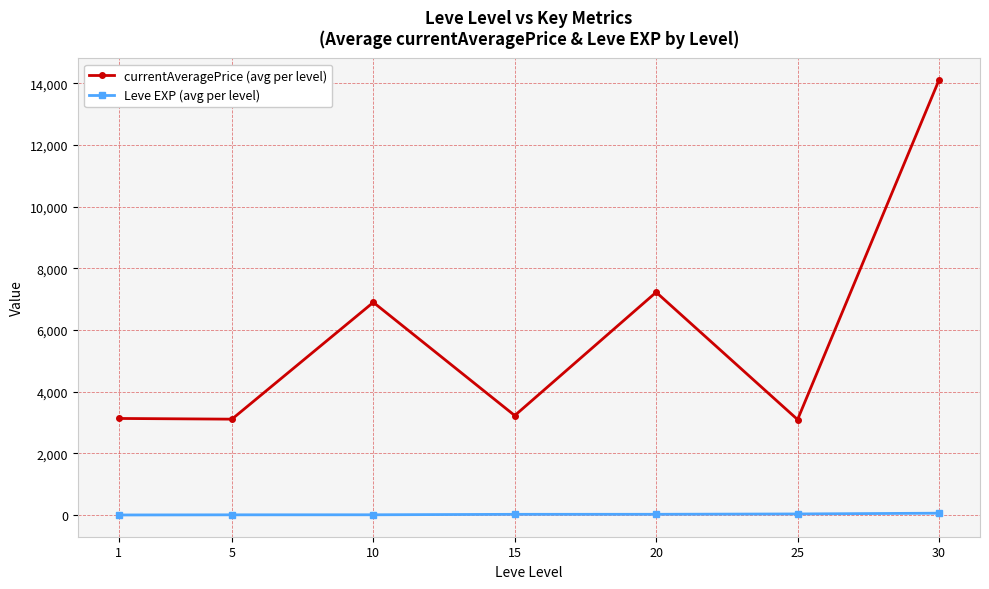

What is the average value of the currentAveragePrice (avg per level) series?

5826.9